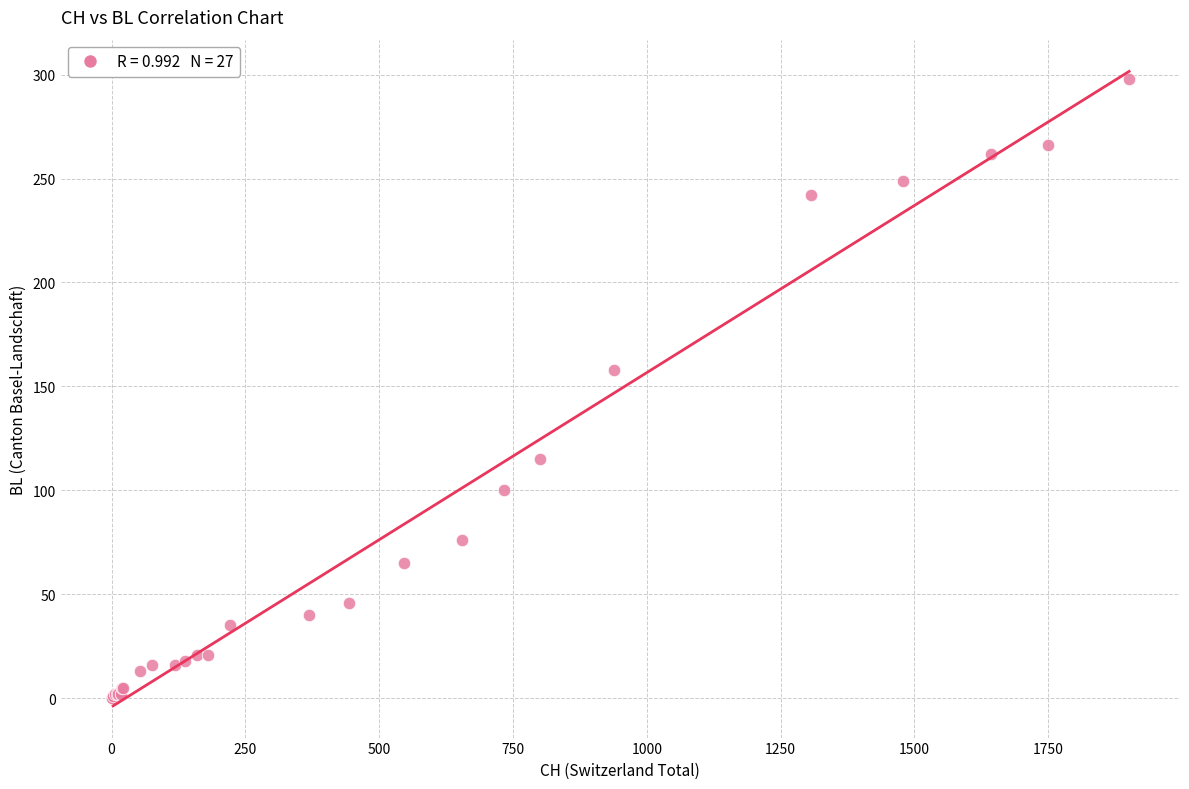

What Y value in the scatter plot is closest to 149?

158